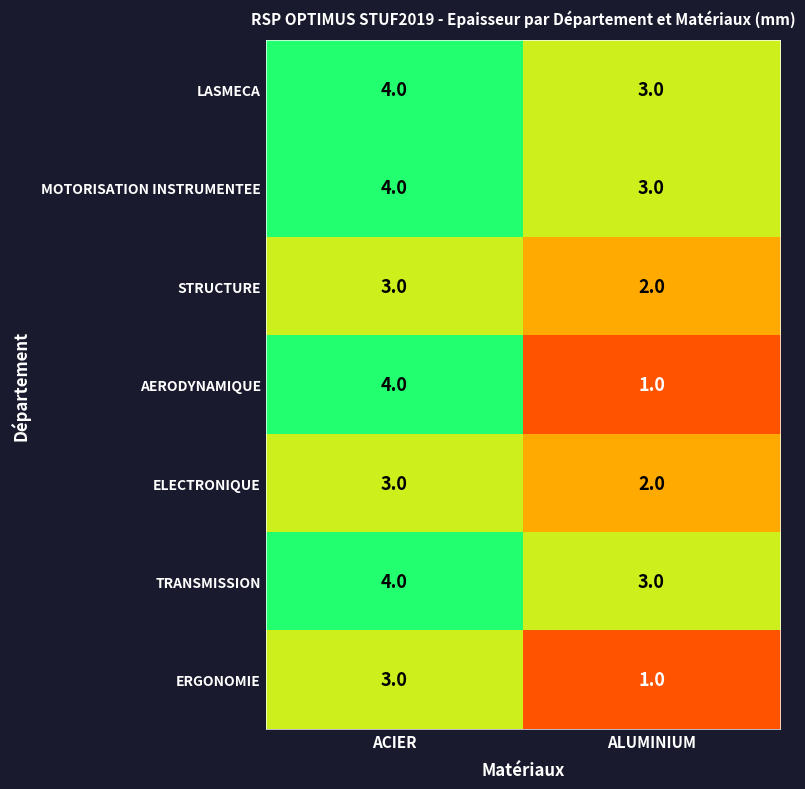

Between ACIER and ALUMINIUM, which series saw the biggest shift?

AERODYNAMIQUE